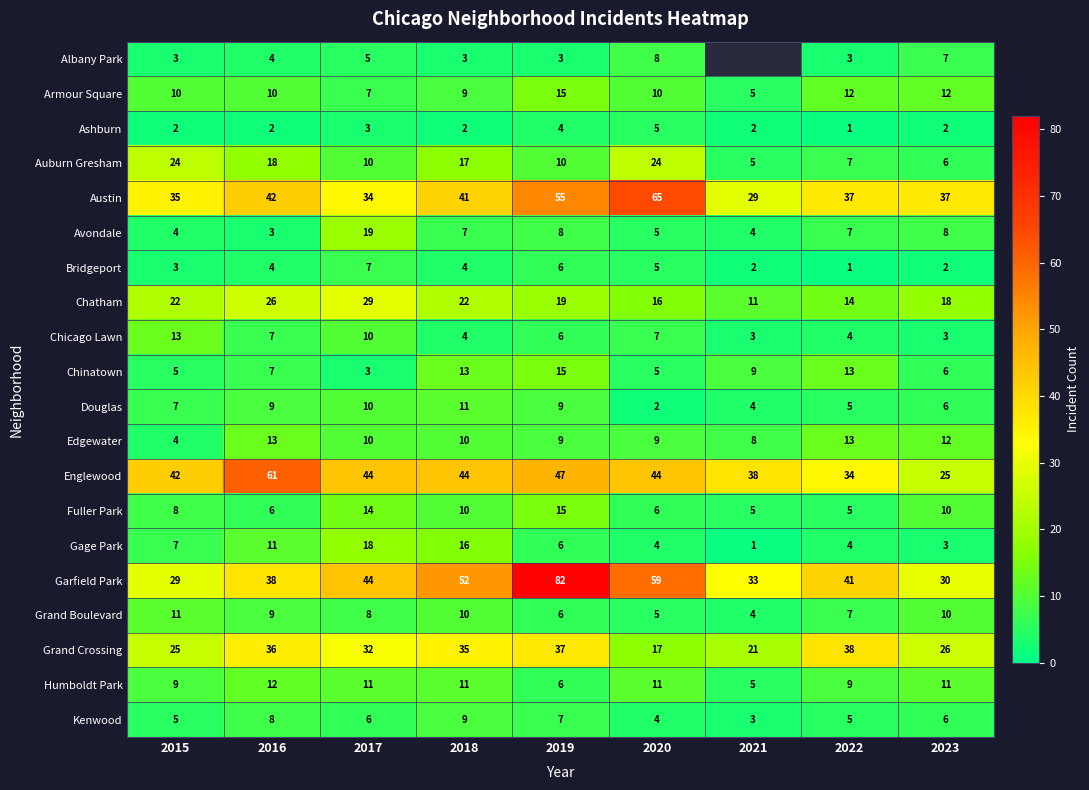

What is the difference between the second highest and second lowest values in the Edgewater series?

5